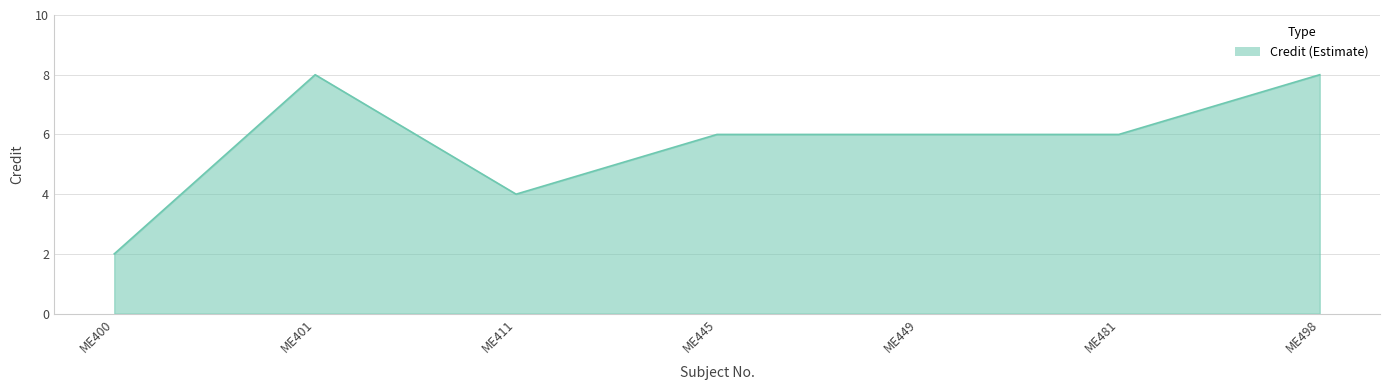

True or false: the data has more than 0 interior local peaks.

True